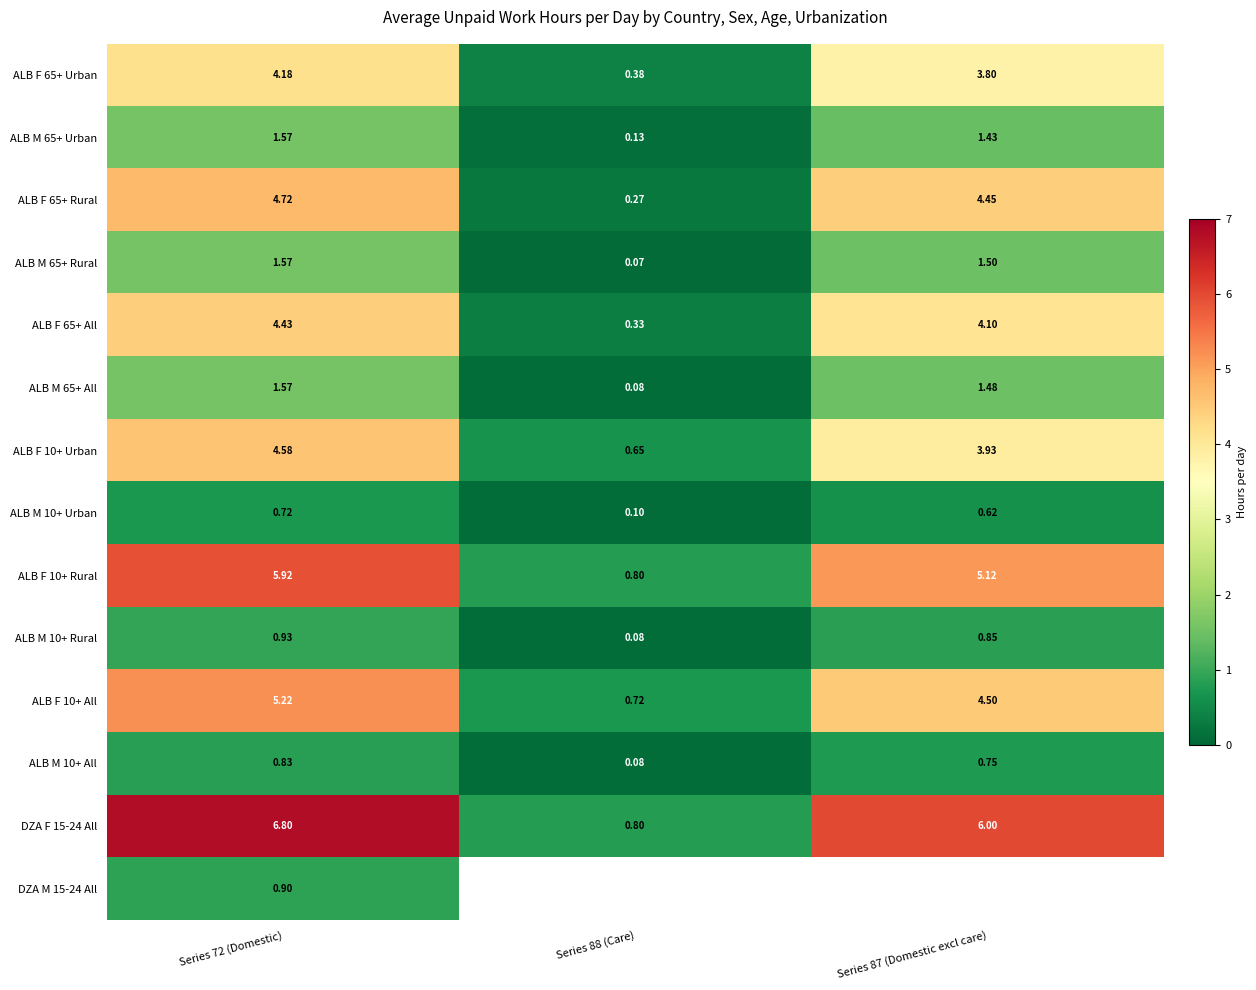

What is the maximum value shown in the chart?

6.8